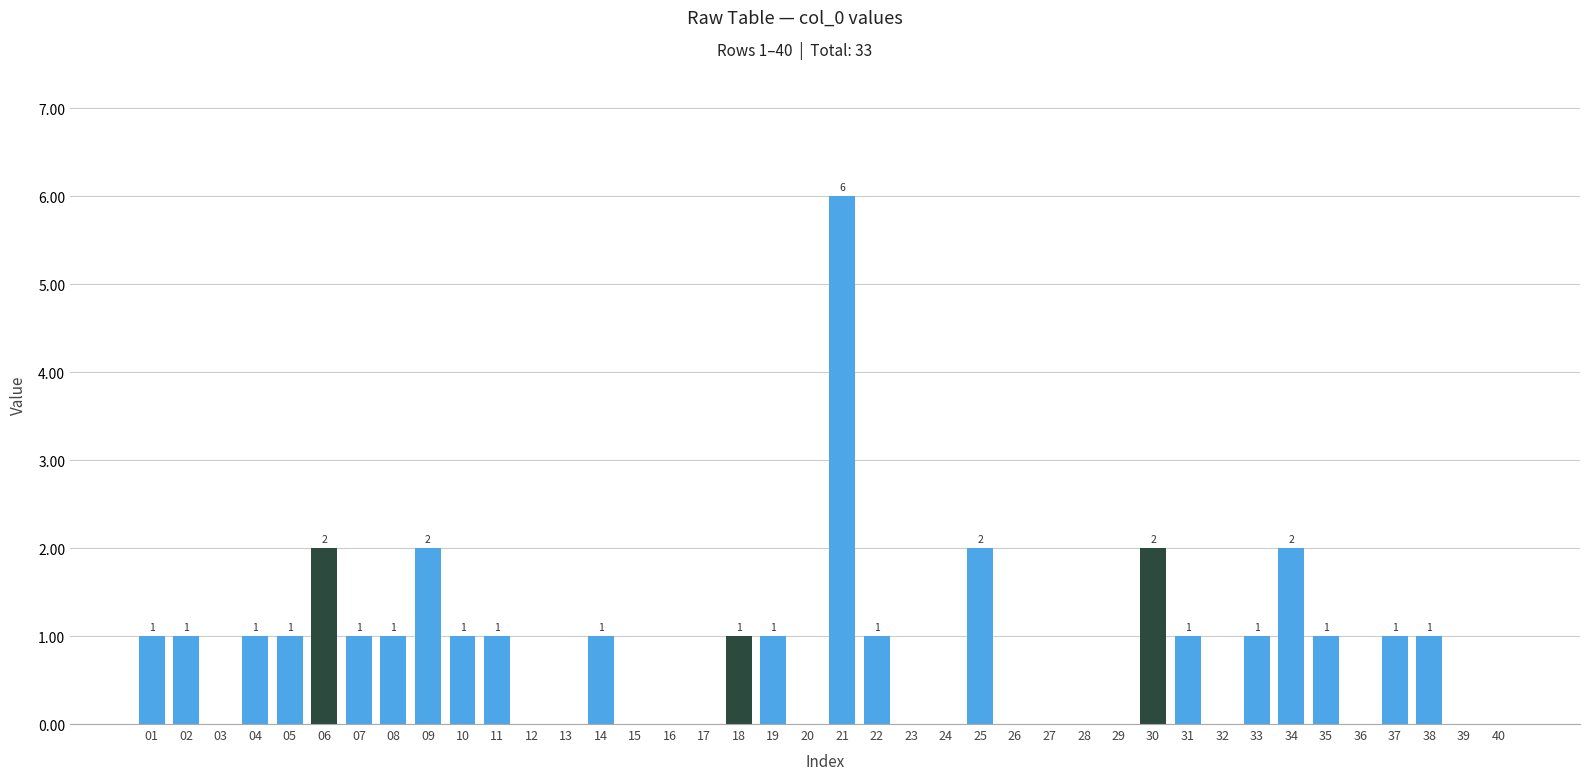

What is the sum of all values?

33